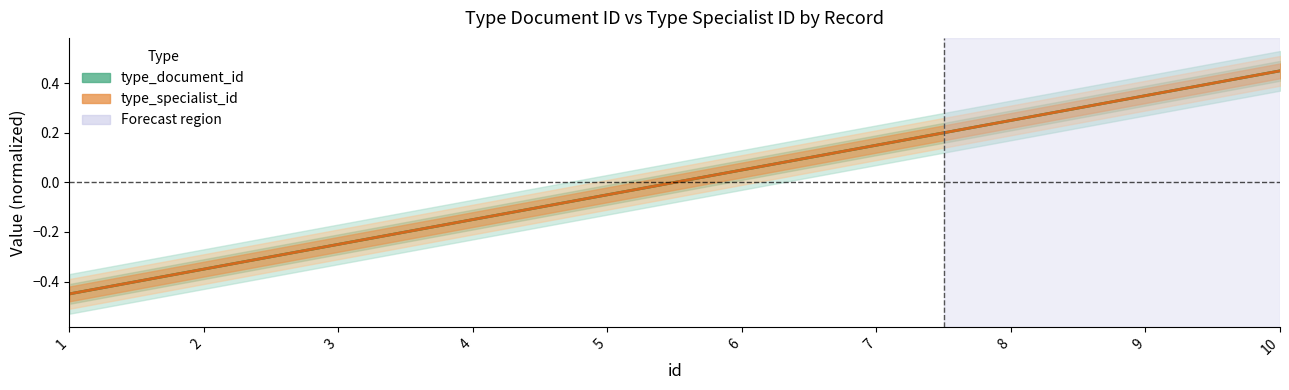

What is the sum of the type_document_id values at 1 and 5?

-0.5